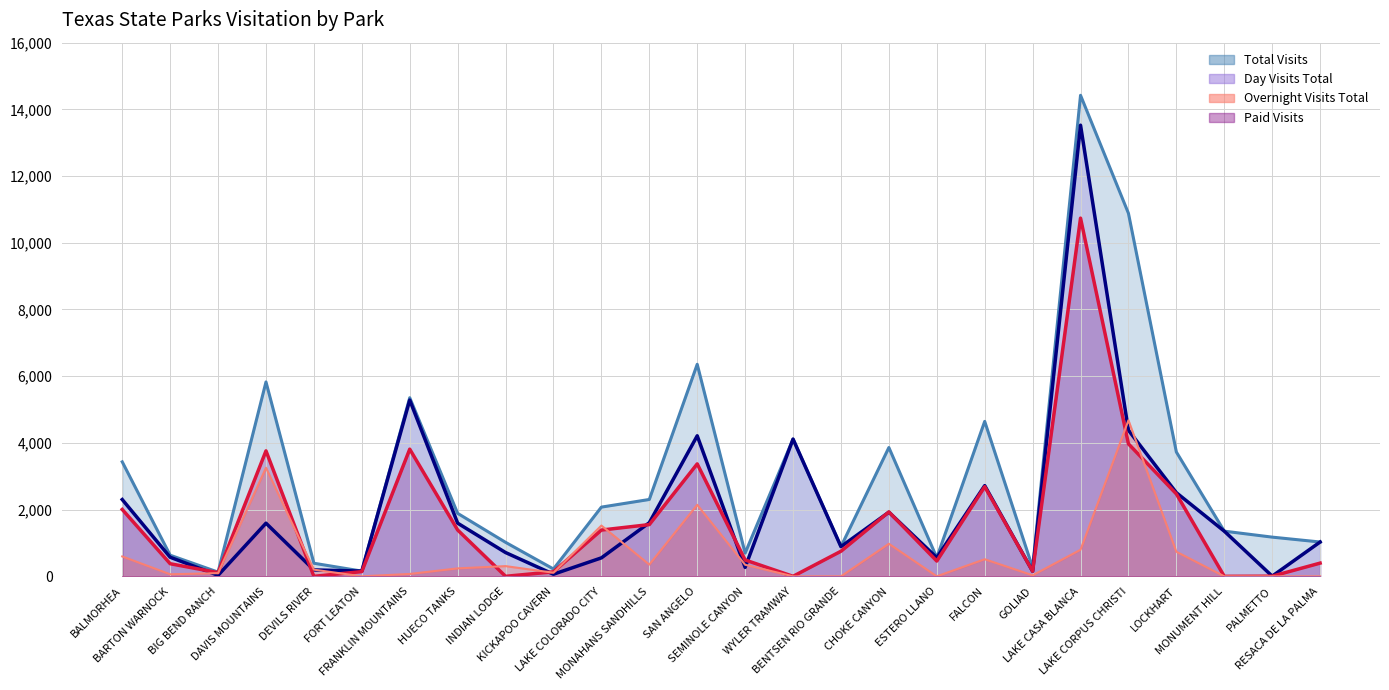

Reading right to left, extract all data points from this chart.

Total Visits: 1029	1175	1354	3727	10883	14422	262	4645	560	3862	890	4114	697	6357	2304	2075	220	1019	1888	5355	156	392	5828	126	633	3432
Day Visits Total: 1029	5	1354	2507	4380	13526	151	2719	560	1923	890	4114	268	4213	1607	553	63	713	1594	5284	156	192	1593	30	572	2302
Overnight Visits Total: 0	0	0	737	4679	797	31	512	0	976	0	0	346	2144	351	1522	108	306	238	71	0	200	3255	96	61	596
Paid Visits: 396	4	0	2471	3971	10739	152	2688	458	1930	752	0	490	3371	1551	1387	136	0	1389	3812	141	0	3761	110	378	2005